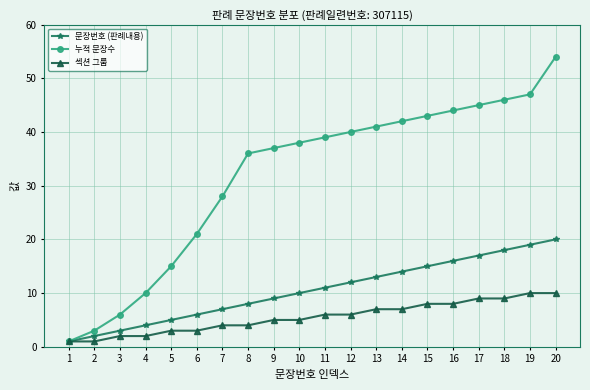

The value of 문장번호 (판례내용) at 10 is 7. True or false?

False